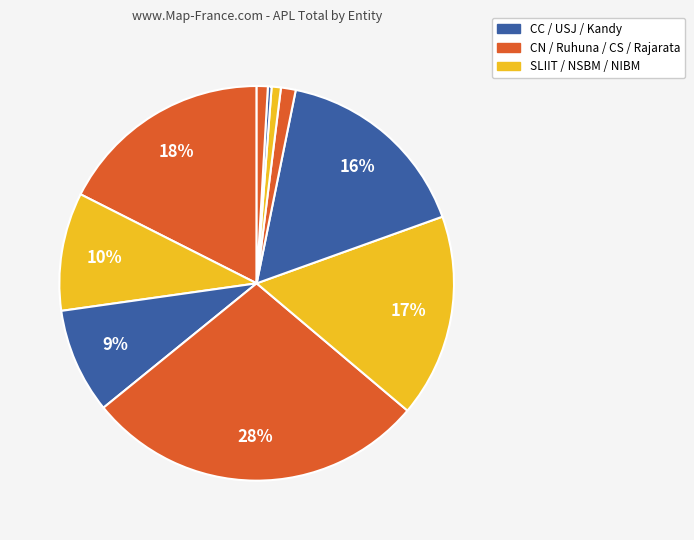

Count the number of slices in the pie.

10